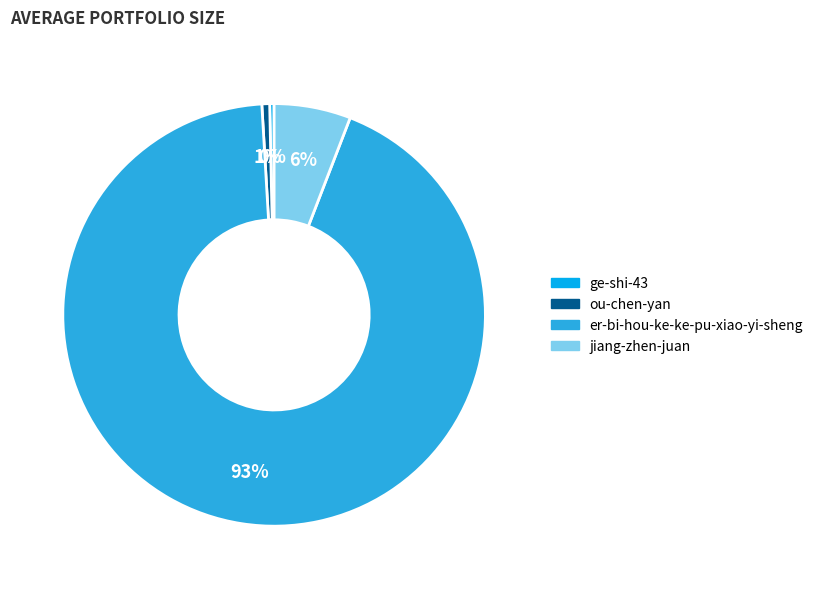

Combined, do jiang-zhen-juan and ge-shi-43 account for over 50%?

No